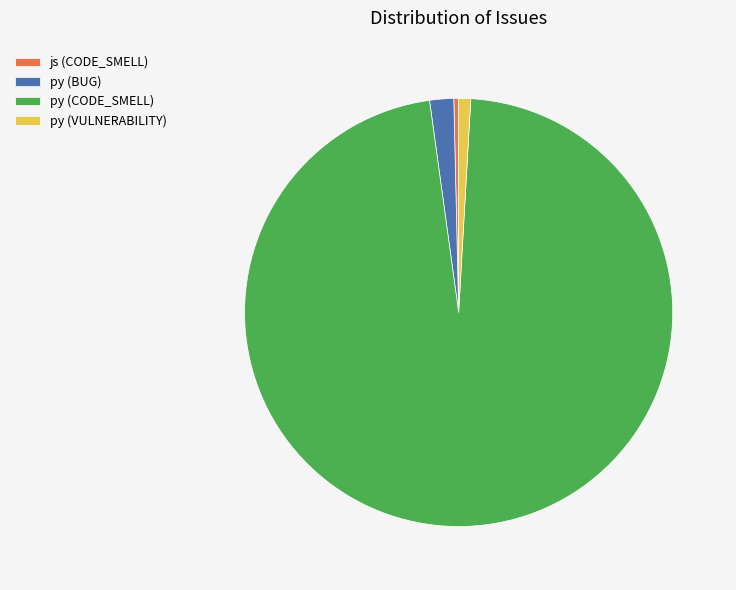

Which category has the smallest portion of the pie?

js (CODE_SMELL)